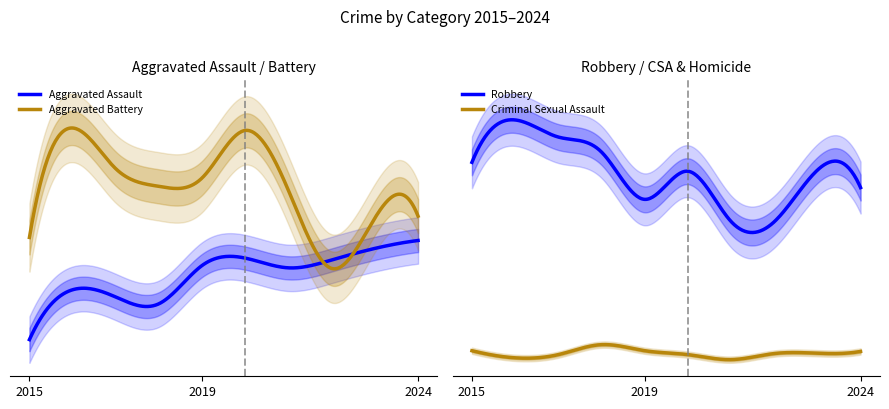

What is the spread (max minus min) of values at 2024?

509